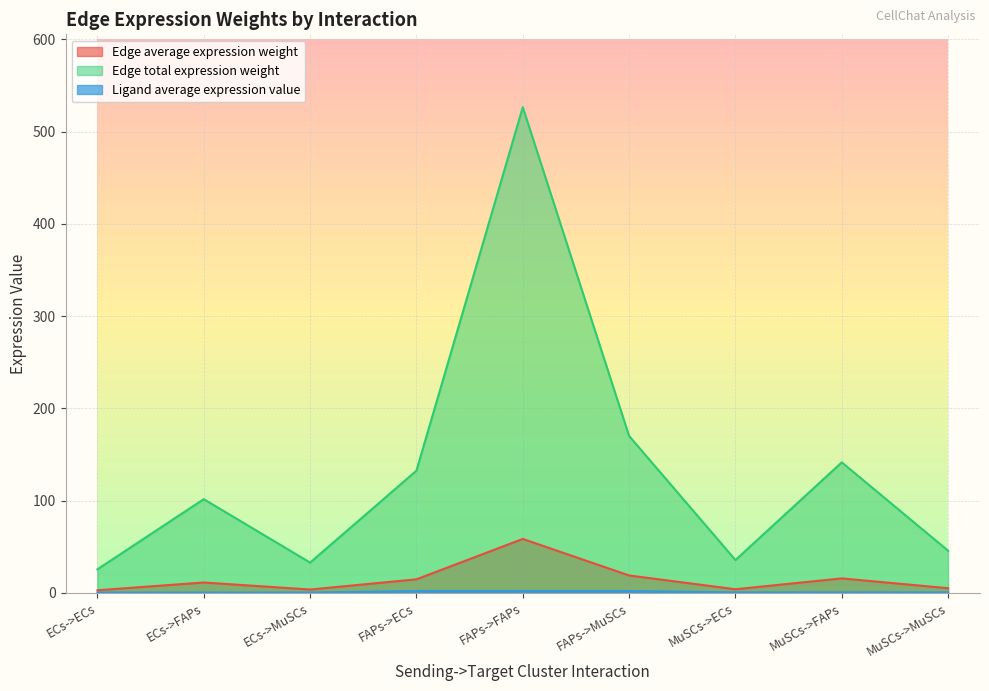

True or false: Ligand average expression value has more than 2 points higher than both neighbors.

False